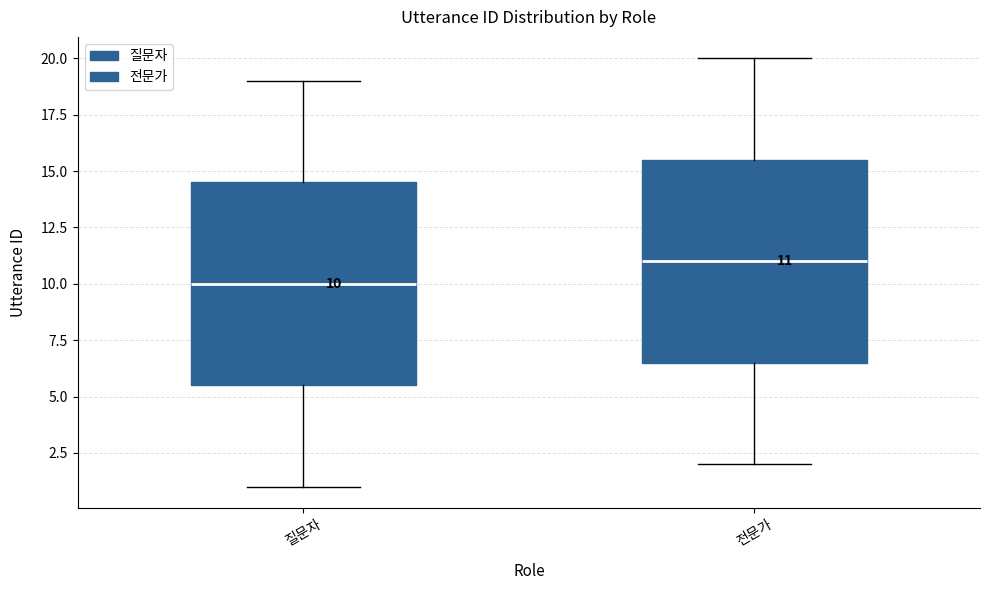

Which box has the highest median line?

전문가